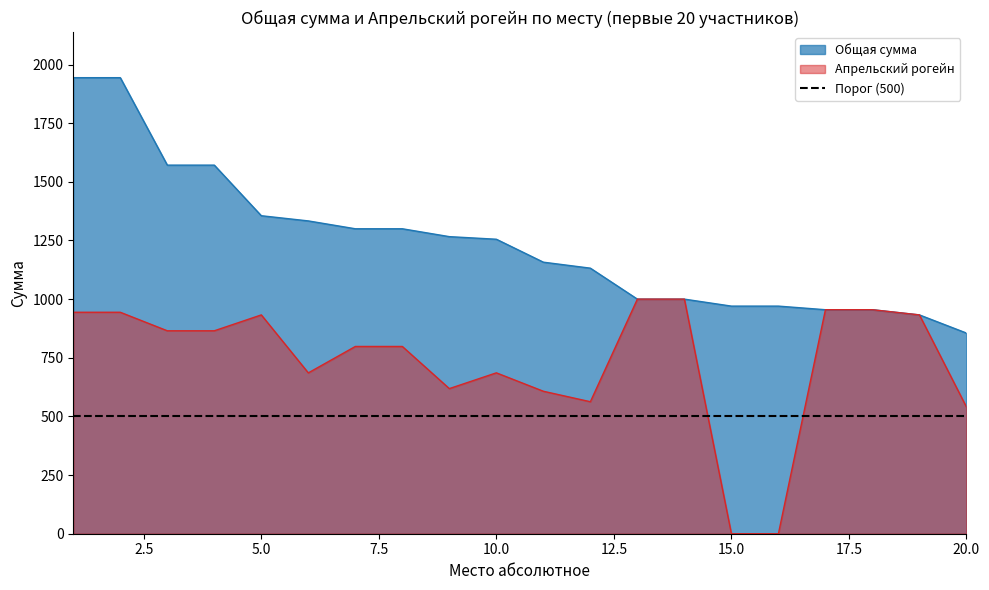

What is the difference between the second highest and minimum values in the Апрельский рогейн series?

1000.0